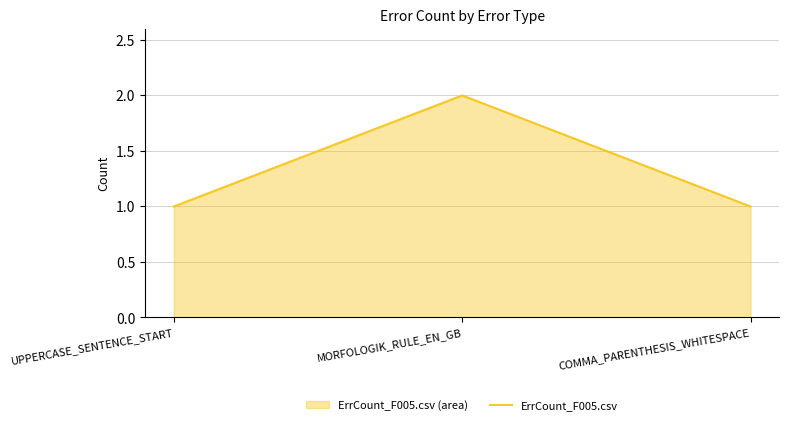

What is the value of the 2nd point from the left?

2